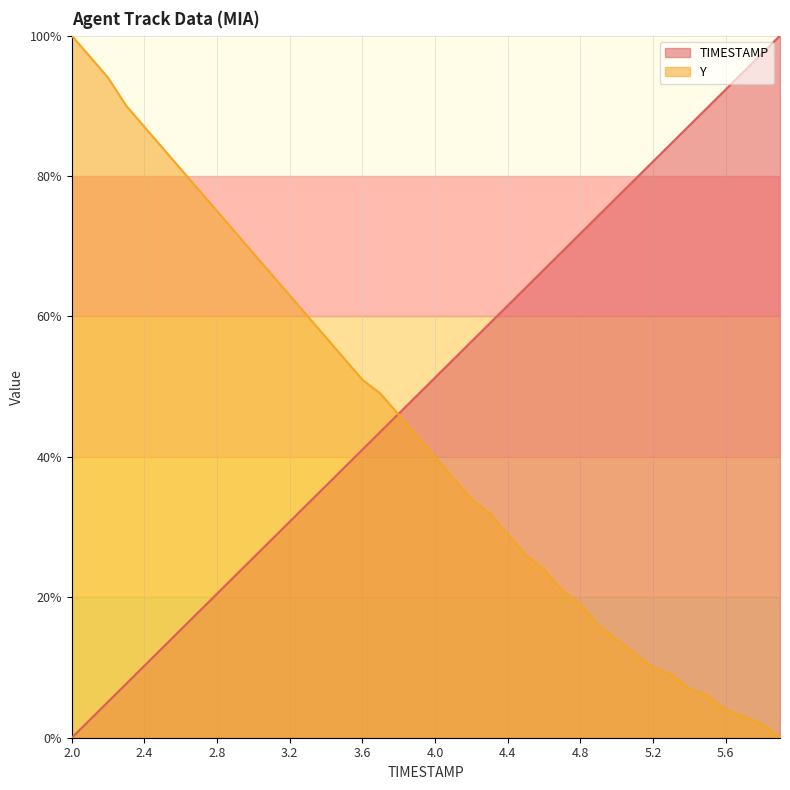

Rank the series by their maximum value, from lowest to highest.

TIMESTAMP, Y